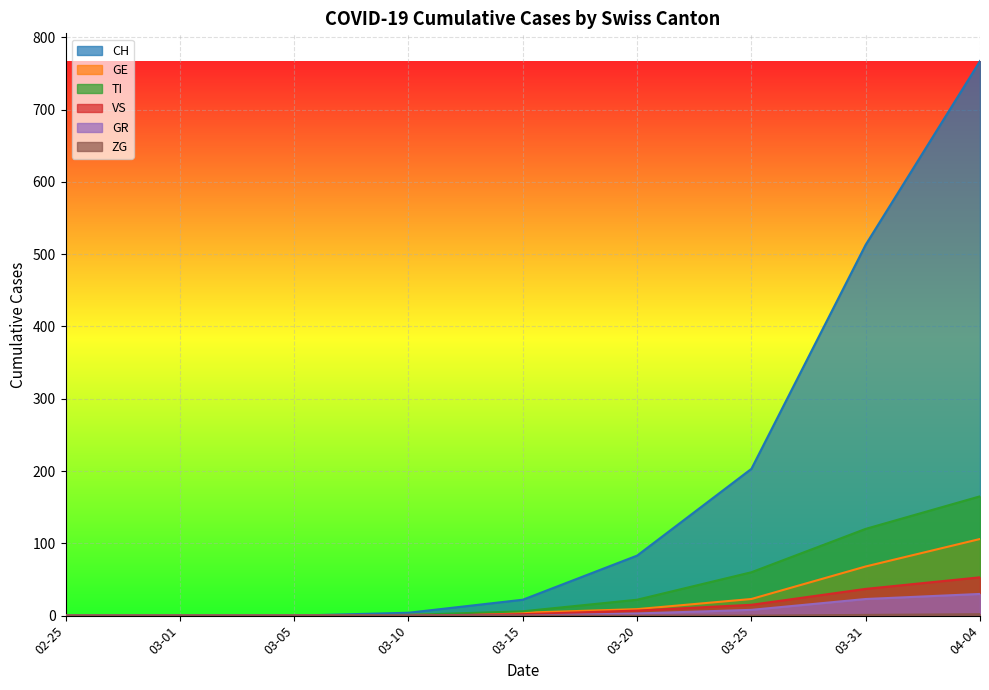

What is the approximate value of TI at 03-10?

1